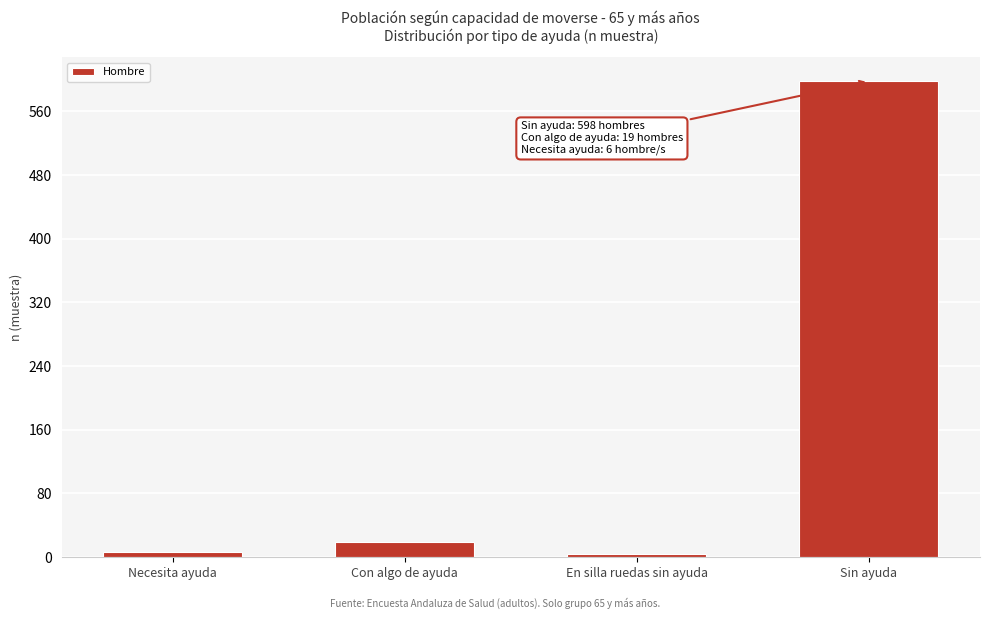

Which has a higher value, Con algo de ayuda or En silla ruedas sin ayuda?

Con algo de ayuda